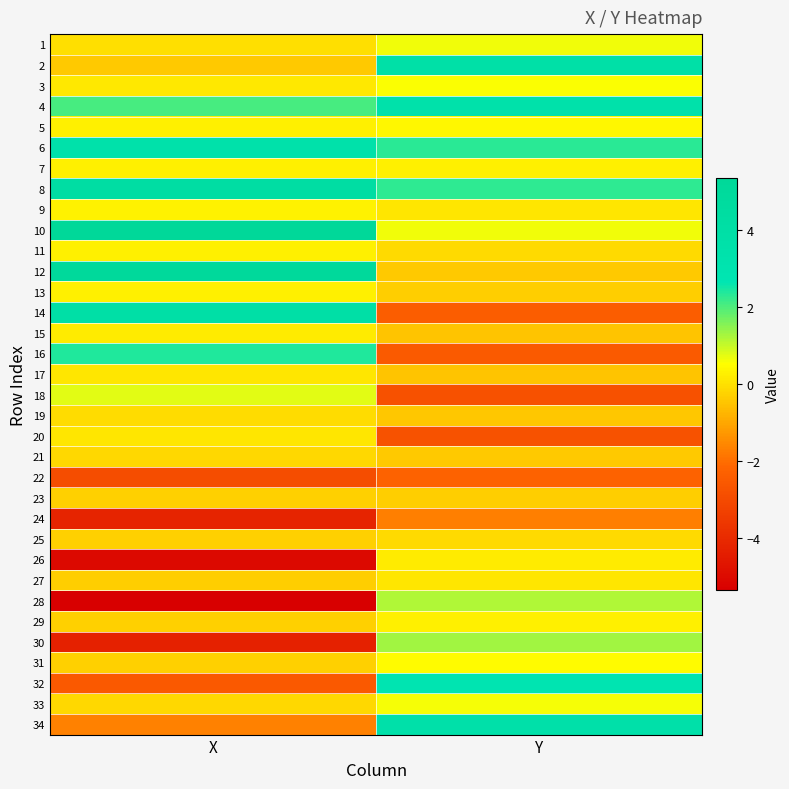

Reading right to left, extract all data points from this chart.

1: Y=0.6	X=-0.0
2: Y=3.8	X=-0.4
3: Y=0.6	X=0.1
4: Y=3.5	X=2.1
5: Y=0.4	X=0.3
6: Y=2.3	X=3.5
7: Y=0.3	X=0.3
8: Y=2.3	X=4.3
9: Y=0.1	X=0.3
10: Y=0.6	X=5.4
11: Y=-0.1	X=0.3
12: Y=-0.4	X=5.1
13: Y=-0.3	X=0.3
14: Y=-2.4	X=3.9
15: Y=-0.5	X=0.2
16: Y=-2.5	X=2.4
17: Y=-0.5	X=0.1
18: Y=-2.8	X=0.8
19: Y=-0.5	X=-0.1
20: Y=-2.8	X=0.1
21: Y=-0.4	X=-0.2
22: Y=-2.2	X=-2.9
23: Y=-0.3	X=-0.3
24: Y=-1.7	X=-4.2
25: Y=-0.1	X=-0.3
26: Y=0.2	X=-5.1
27: Y=0.1	X=-0.3
28: Y=1.2	X=-5.4
29: Y=0.3	X=-0.3
30: Y=1.3	X=-4.3
31: Y=0.5	X=-0.3
32: Y=2.8	X=-2.5
33: Y=0.6	X=-0.2
34: Y=3.6	X=-1.7